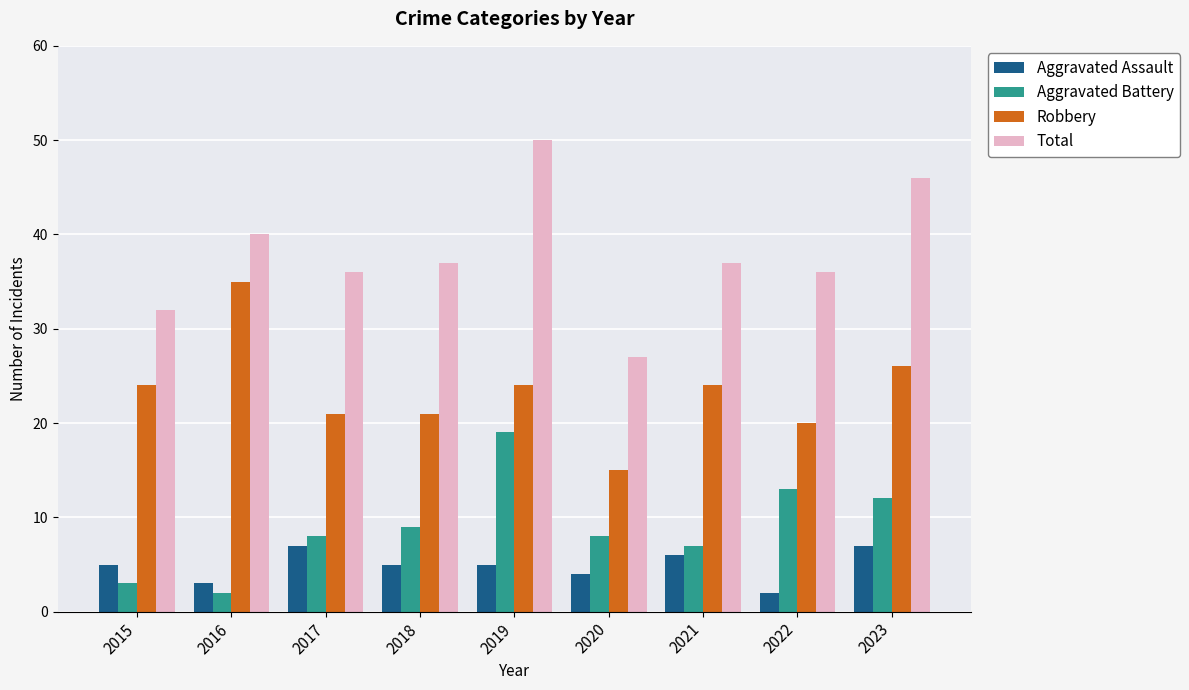

Rank the series by their maximum value, from lowest to highest.

Aggravated Assault, Aggravated Battery, Robbery, Total